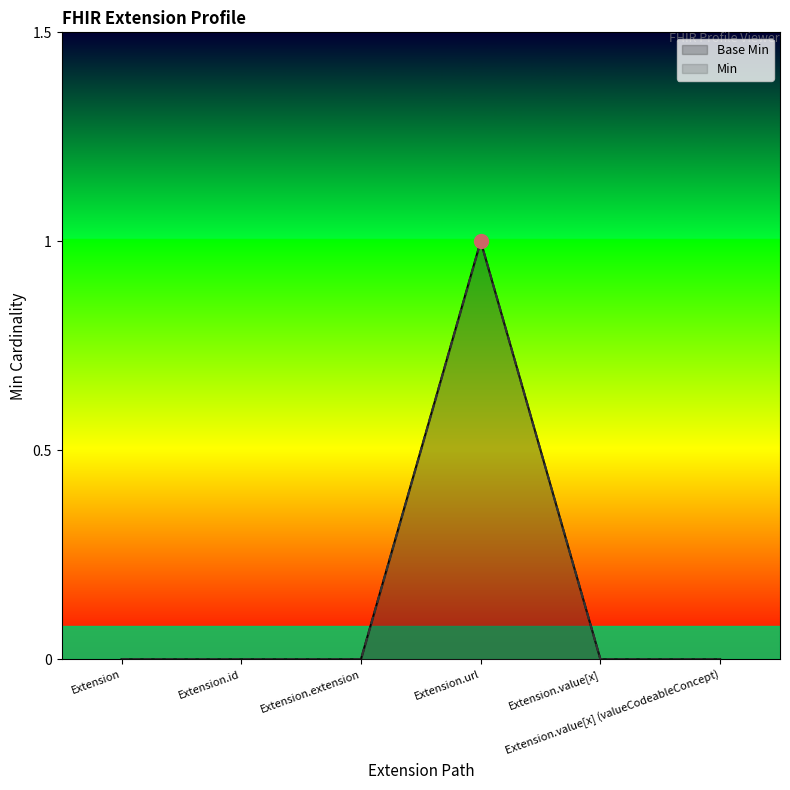

Reading left to right, extract all data points from this chart.

Base Min: Extension=0	Extension.id=0	Extension.extension=0	Extension.url=1	Extension.value[x]=0	Extension.value[x] (valueCodeableConcept)=0
Min: Extension=0	Extension.id=0	Extension.extension=0	Extension.url=1	Extension.value[x]=0	Extension.value[x] (valueCodeableConcept)=0